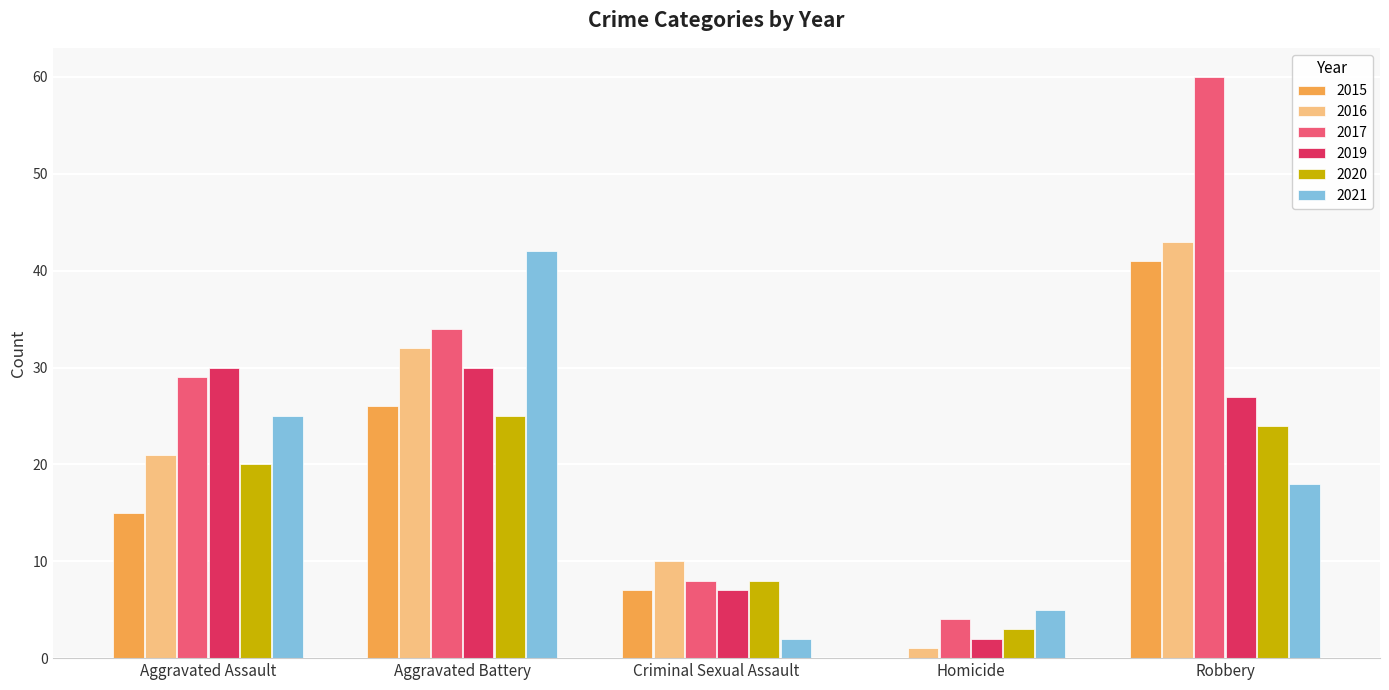

The 2021 series shows 61 at Aggravated Battery. True or false?

False